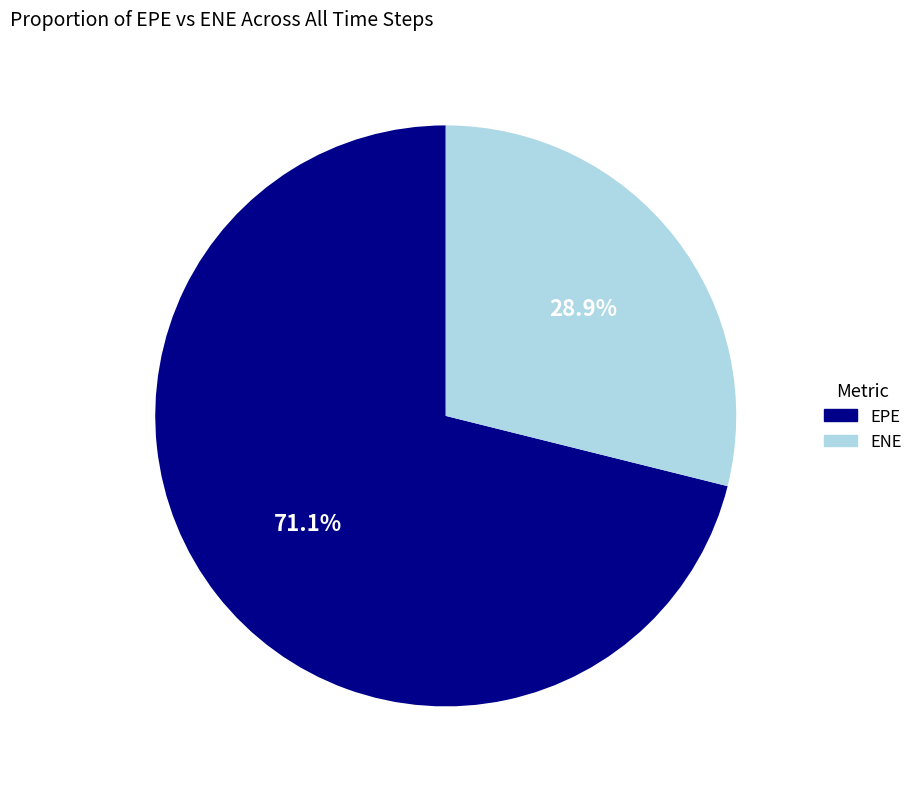

Which category has the biggest portion of the pie?

EPE